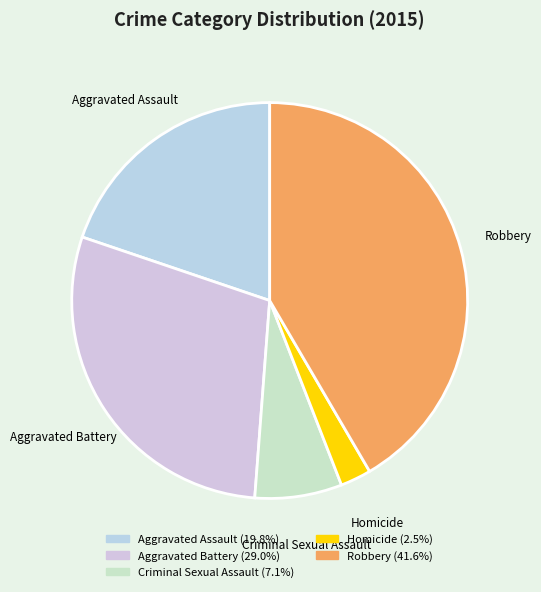

Rank the categories by value from lowest to highest.

Homicide, Criminal Sexual Assault, Aggravated Assault, Aggravated Battery, Robbery